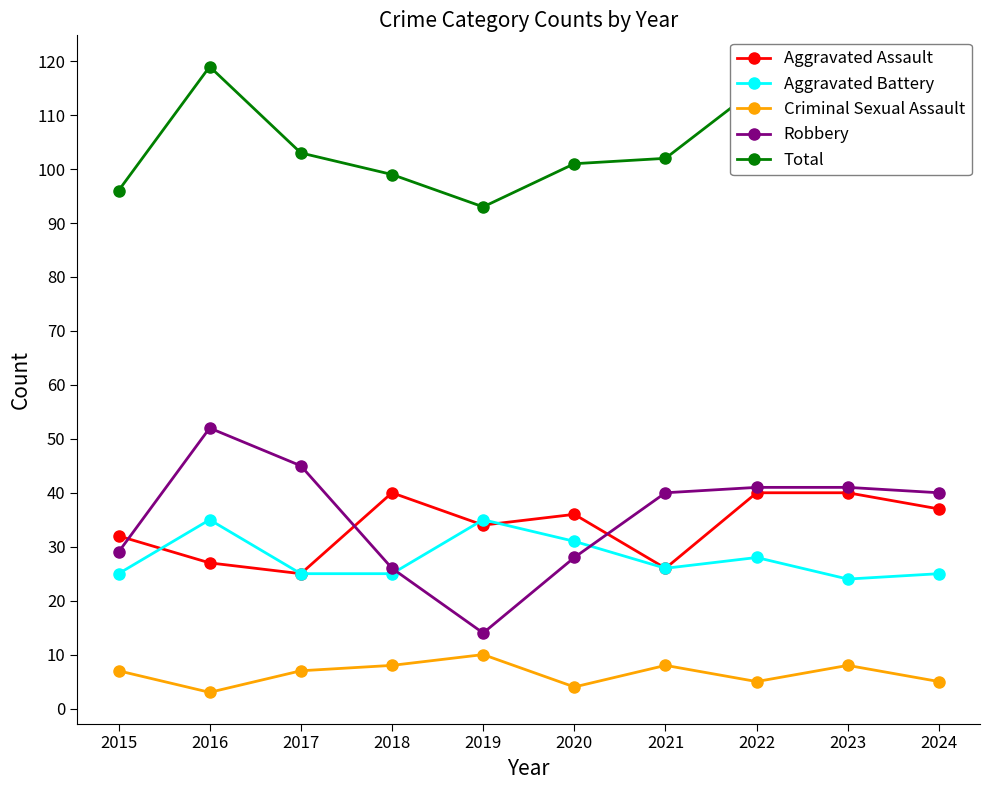

What is the difference between the second highest and minimum values in the Aggravated Assault series?

15